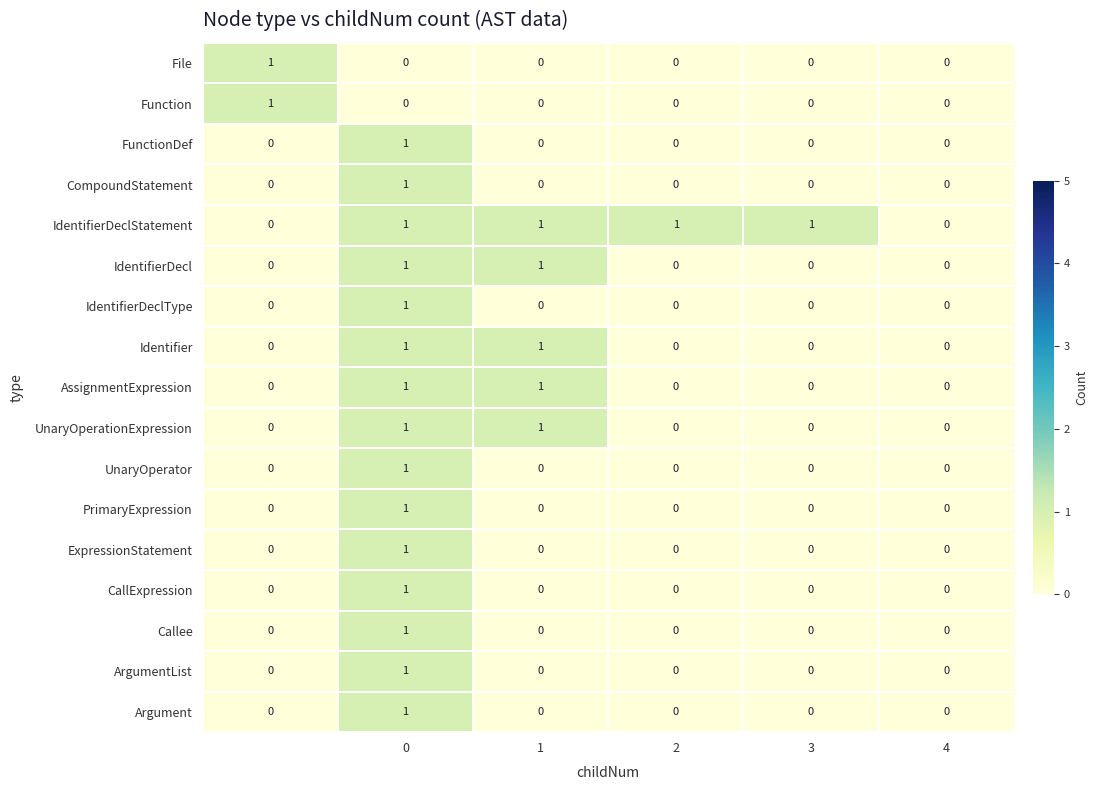

Which series has the largest total across all categories?

IdentifierDeclStatement